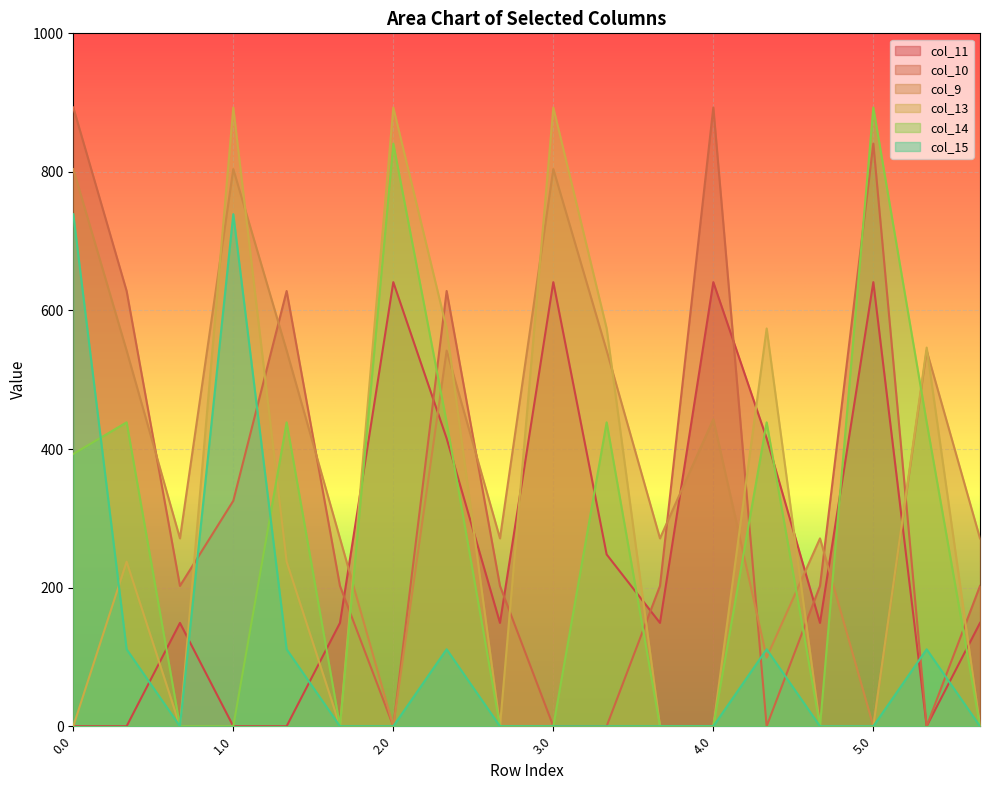

What is the difference between the highest and lowest values at 4.2?

271.1